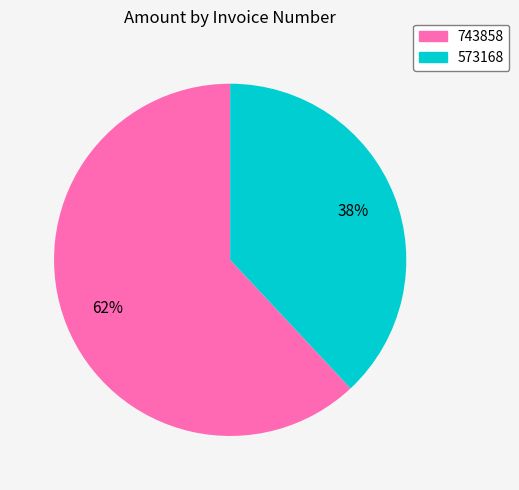

Count the number of slices in the pie.

2